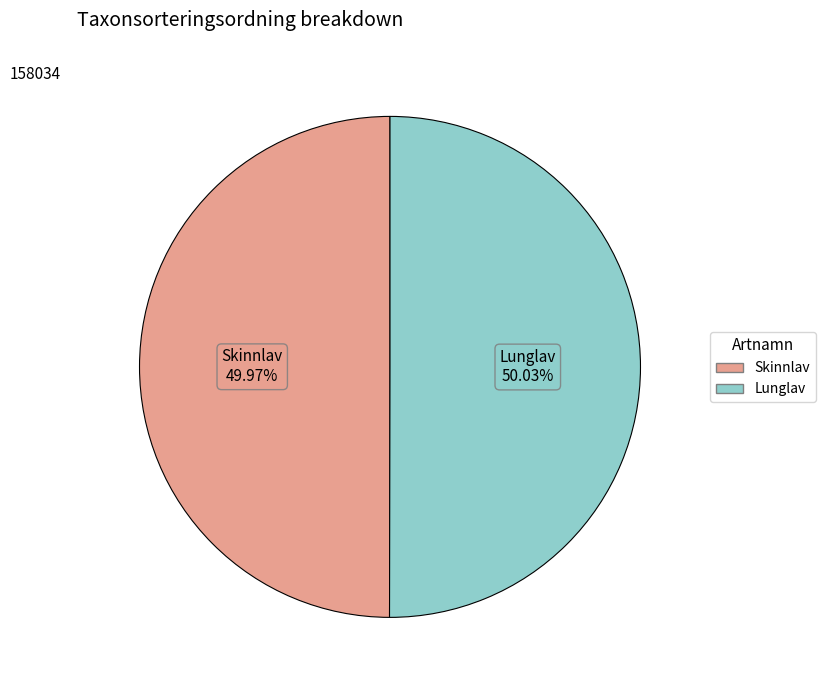

Approximately how many times larger is the value at Skinnlav compared to Lunglav?

1.0